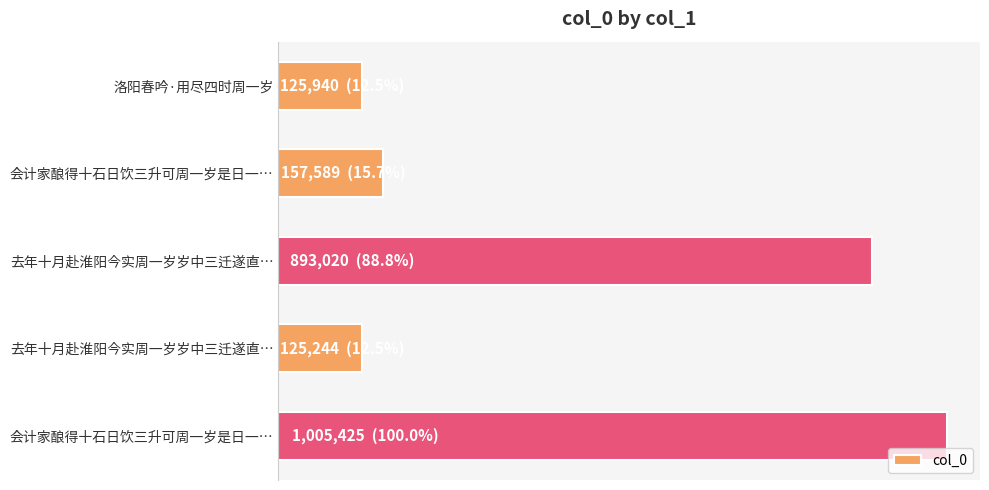

What is the average value?

461444